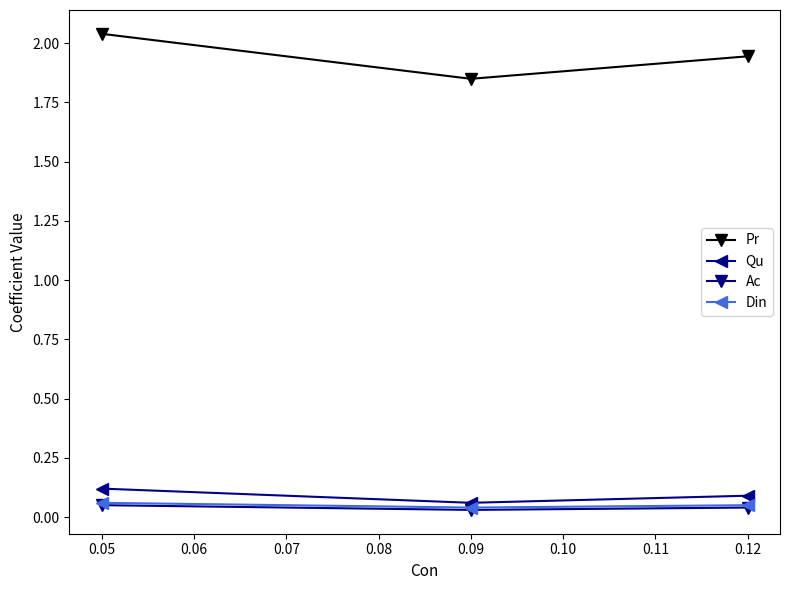

Does the chart have visible grid lines?

No